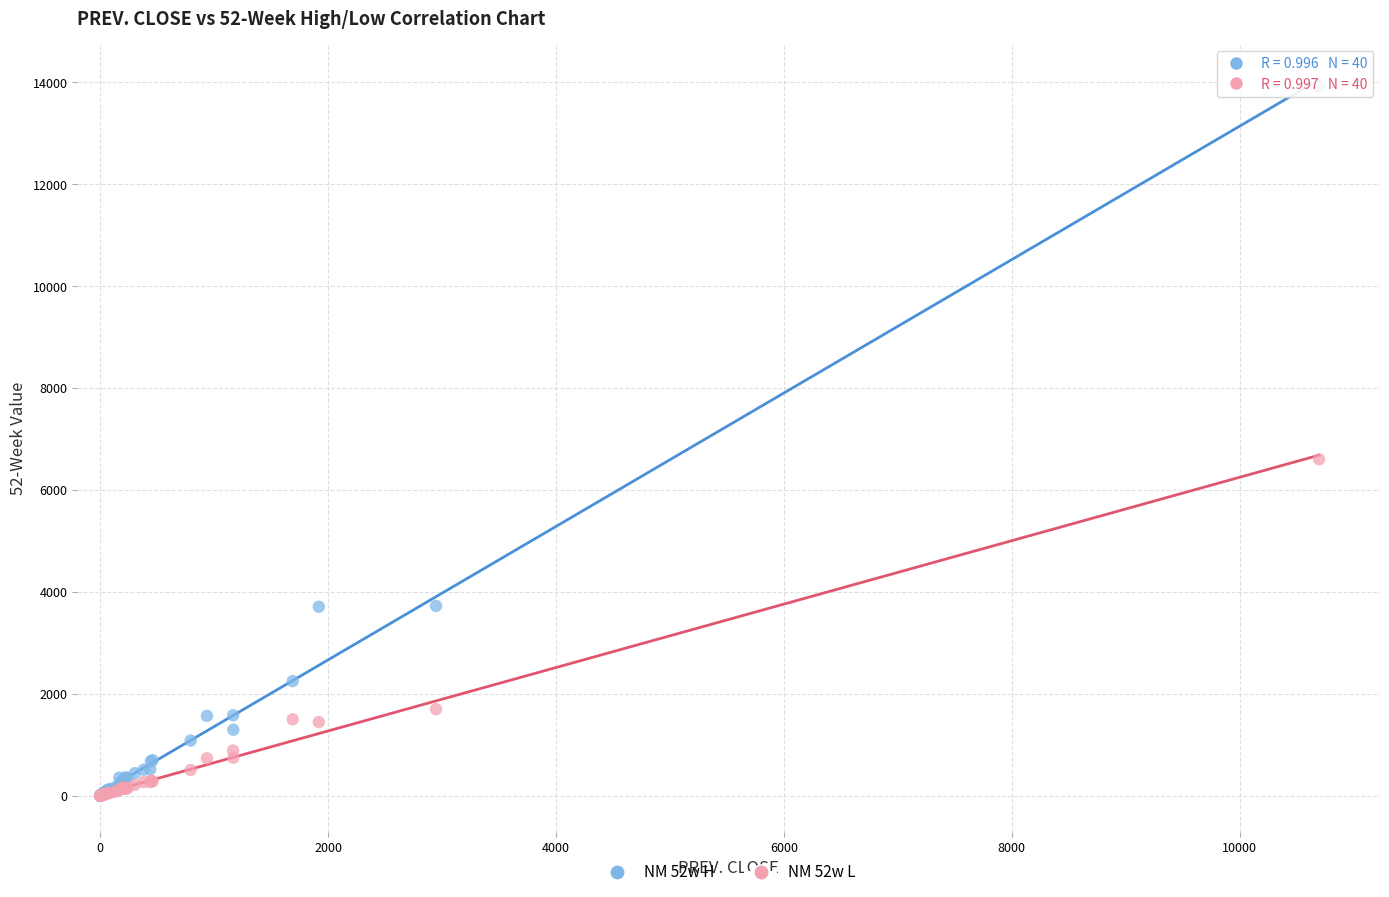

Across all series, what Y value is closest to 6950?

6601.0